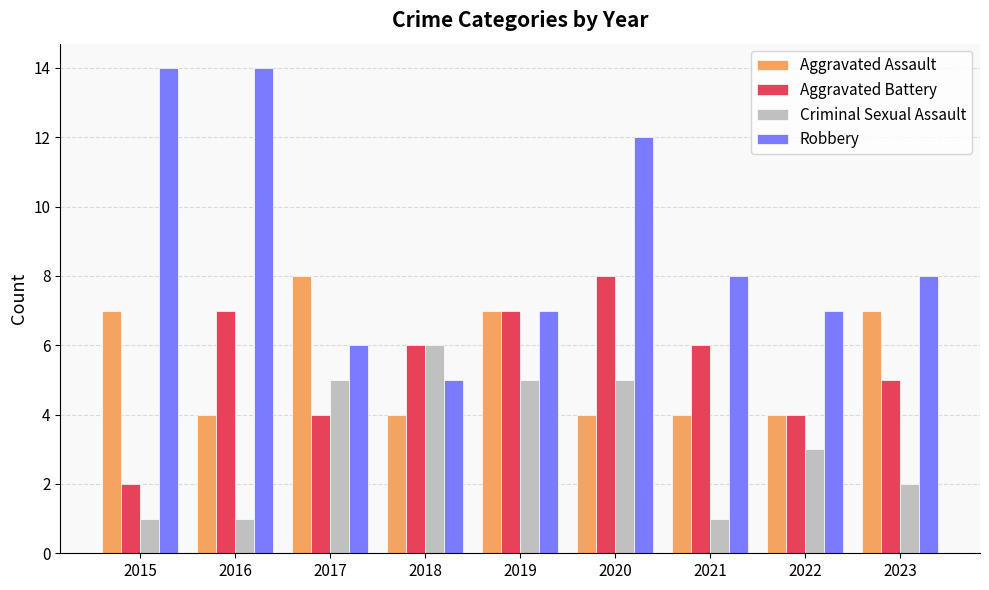

How many categories are shown in the chart?

9